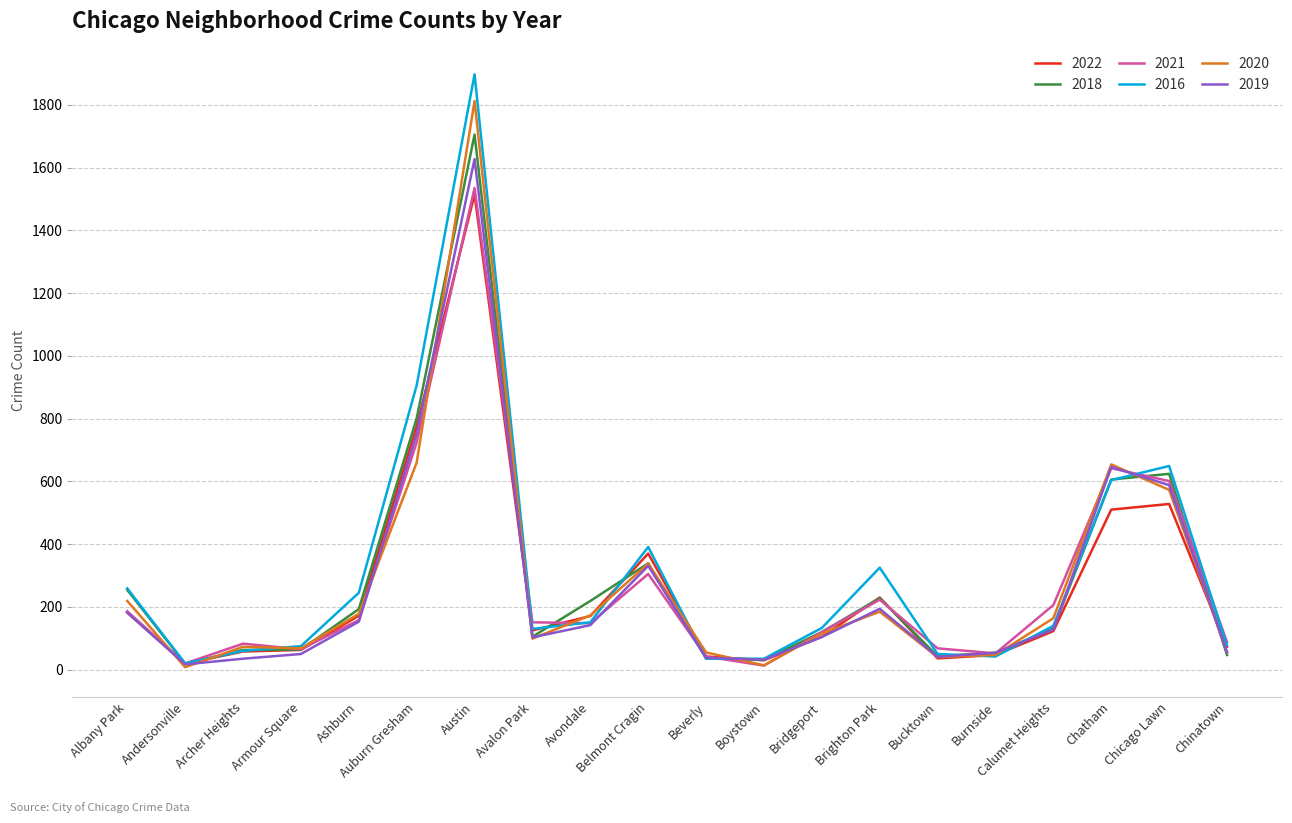

True or false: 2022 has a value of 775 at Auburn Gresham.

True